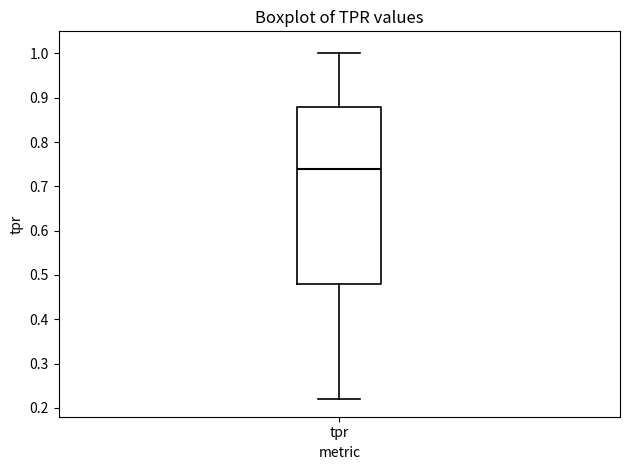

Where is the lower edge of the box for tpr on the y-axis? The values are not printed on the chart, so give them approximately, as read against the axis.

0.48